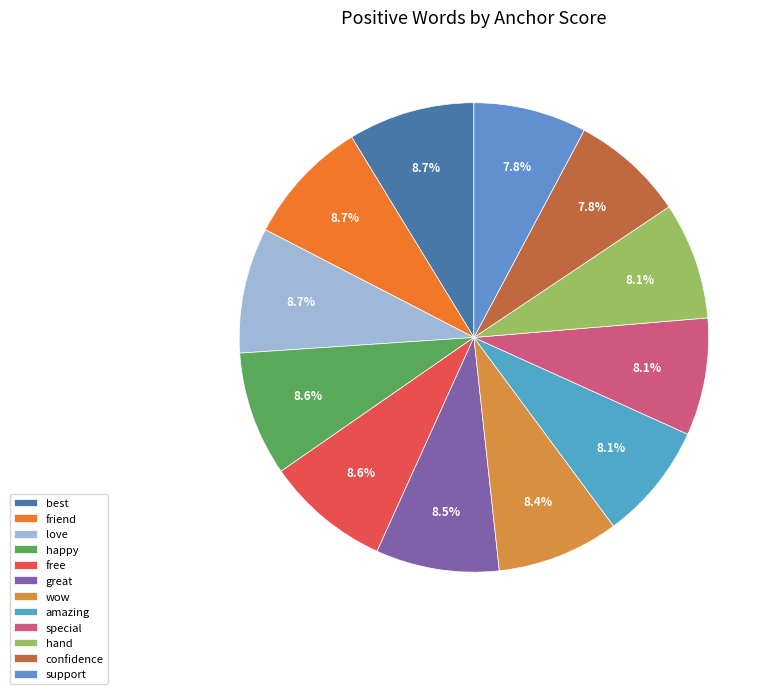

Rank the categories by value from lowest to highest.

support, confidence, hand, amazing, special, wow, great, free, happy, love, friend, best